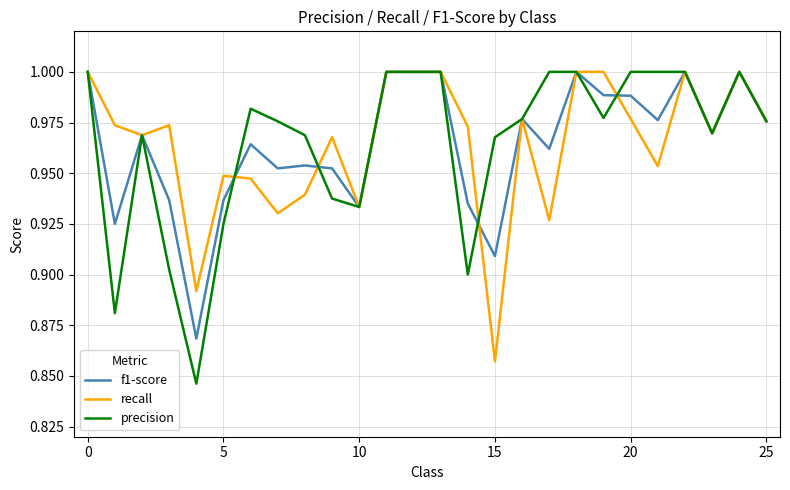

Which series has the widest spread of values?

precision